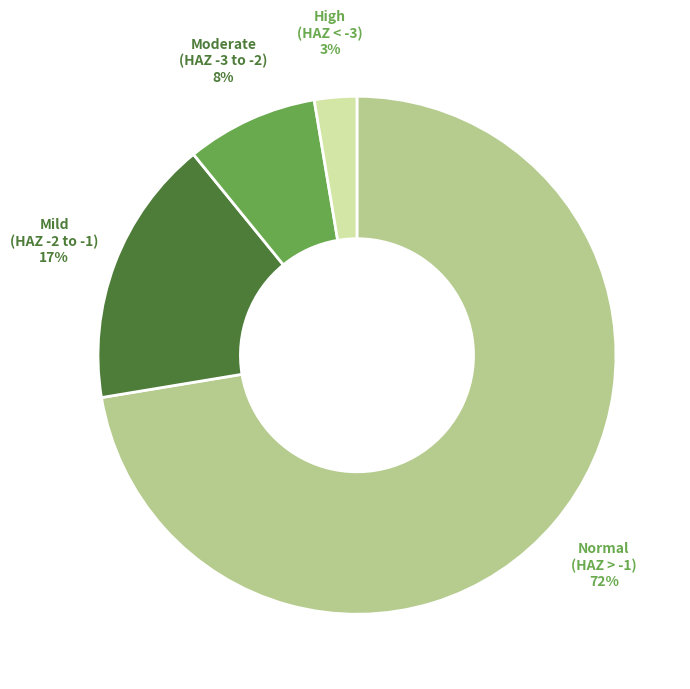

Is there any slice that represents more than half of the pie?

Yes